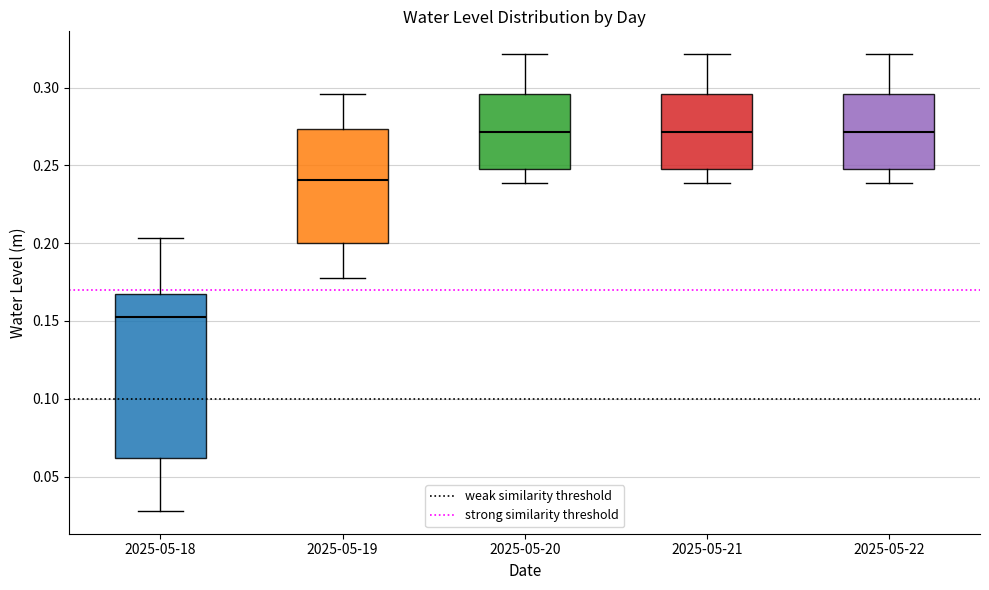

Where does the lower whisker of the box for 2025-05-19 end on the y-axis? The values are not printed on the chart, so give them approximately, as read against the axis.

0.180